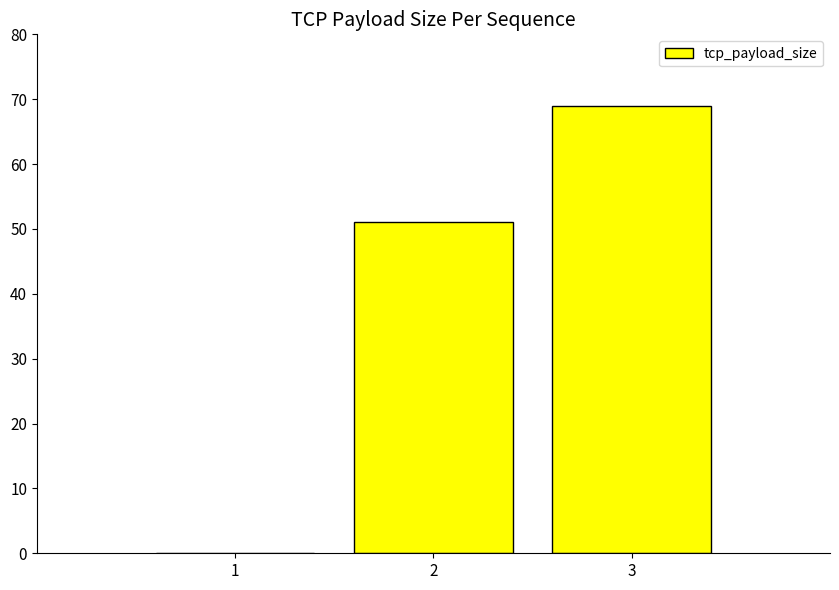

Which has a higher value, 3 or 2?

3